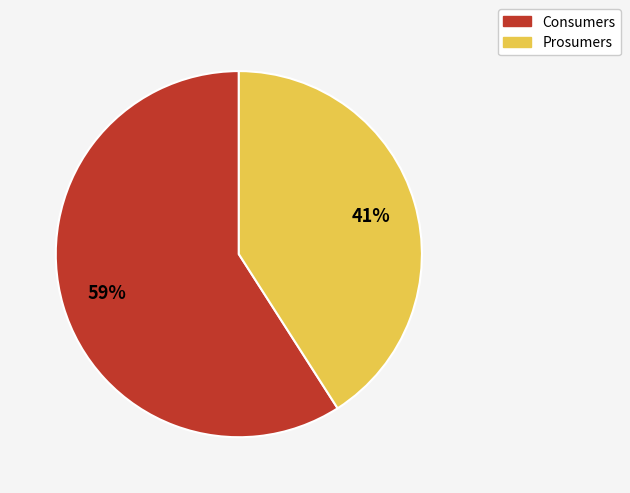

Is the sum of Consumers and Prosumers greater than half?

Yes